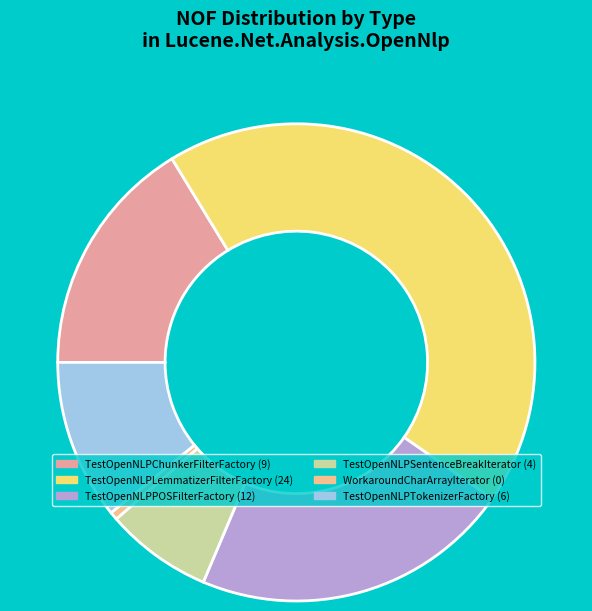

Rank the categories by value from highest to lowest.

TestOpenNLPLemmatizerFilterFactory, TestOpenNLPPOSFilterFactory, TestOpenNLPChunkerFilterFactory, TestOpenNLPTokenizerFactory, TestOpenNLPSentenceBreakIterator, WorkaroundCharArrayIterator